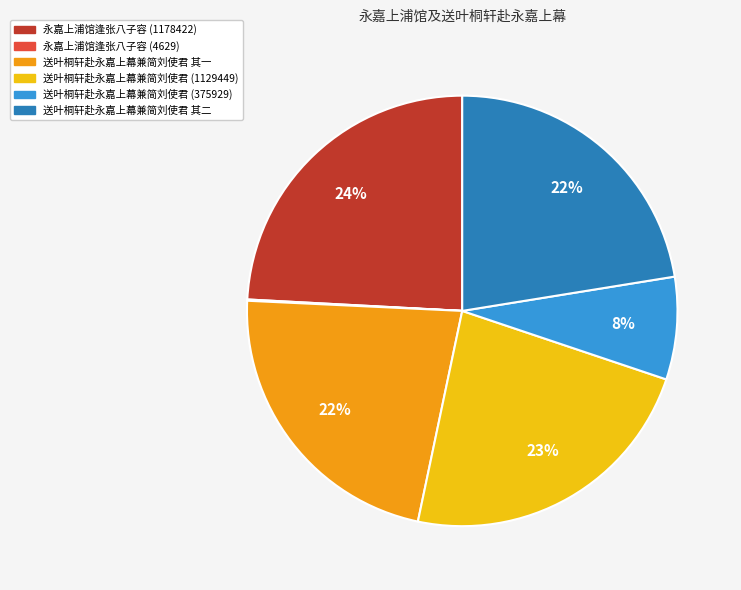

Does any single category account for the majority?

No